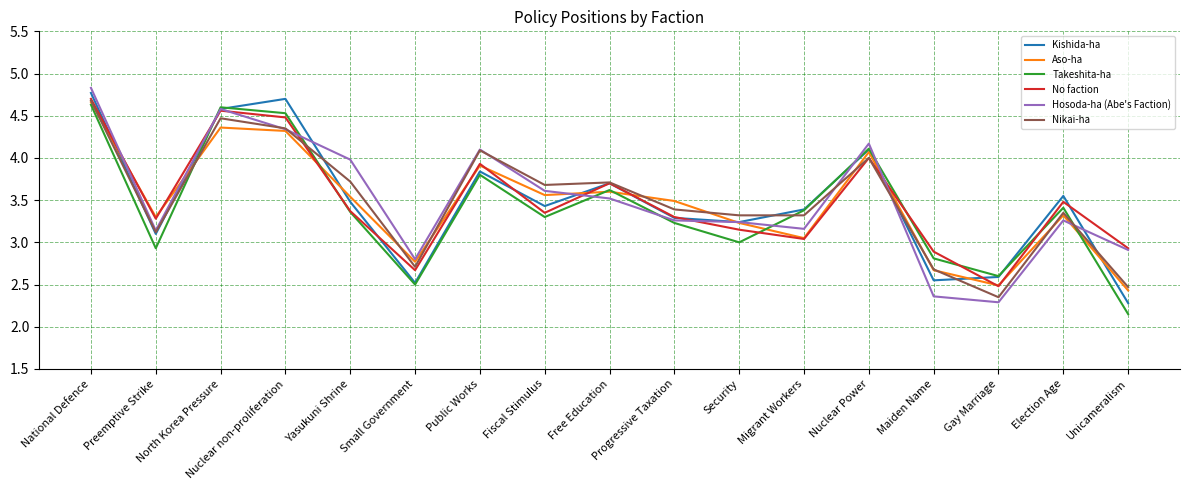

The value of No faction at Maiden Name is 2.9. True or false?

True